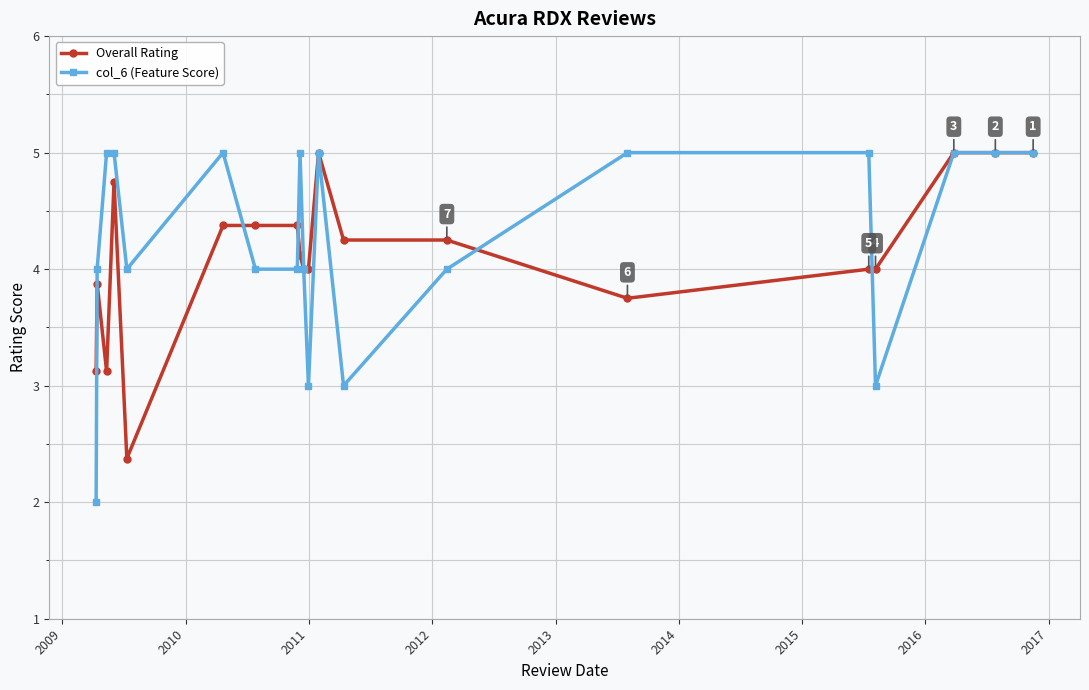

What is the value of the Overall Rating point at the 7th from the left?

4.4